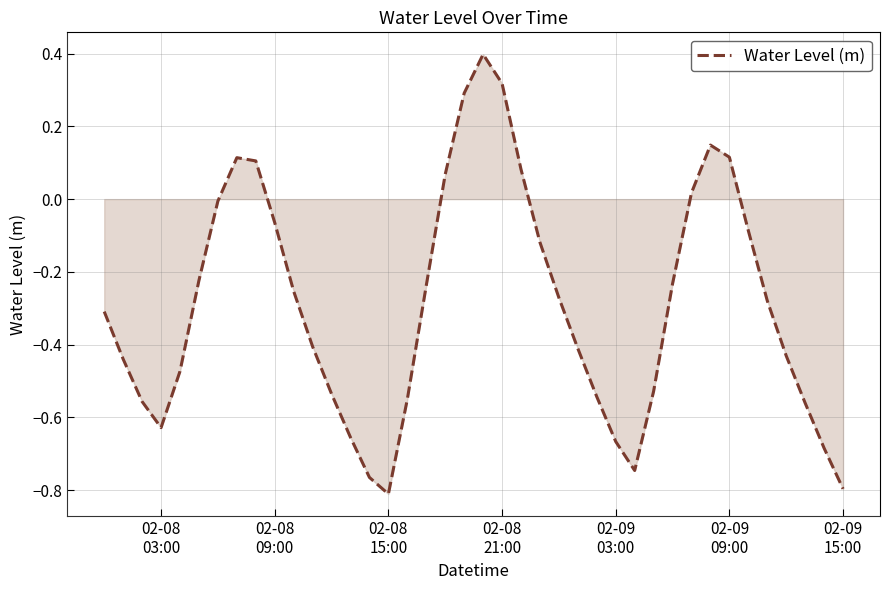

What is the greatest value displayed?

0.4